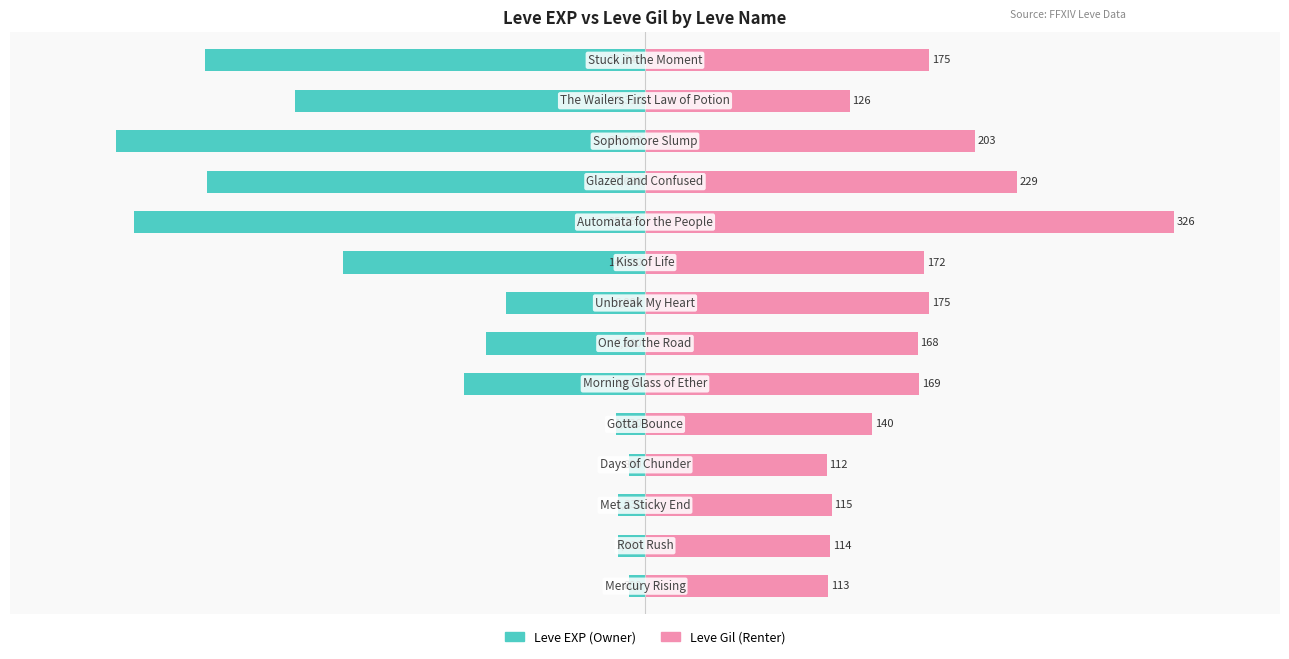

Does the chart contain stacked bars?

No